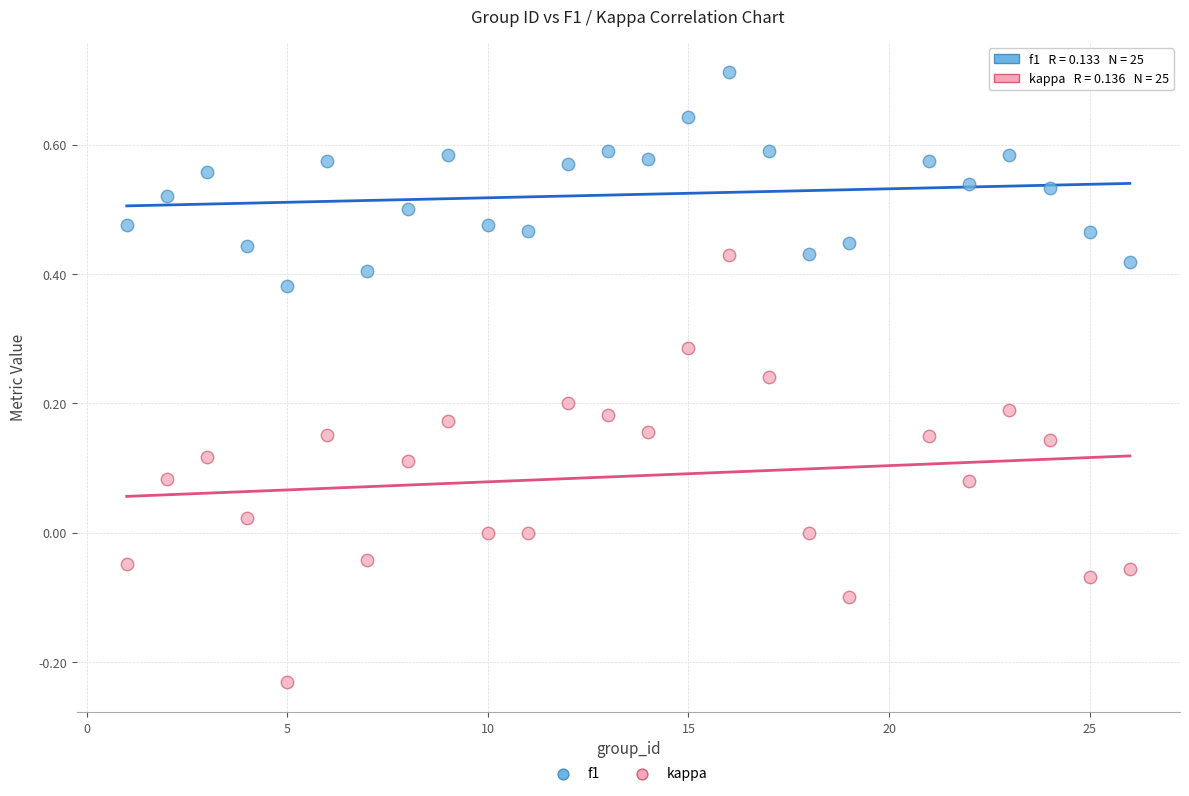

Which series reaches the minimum Y coordinate?

kappa